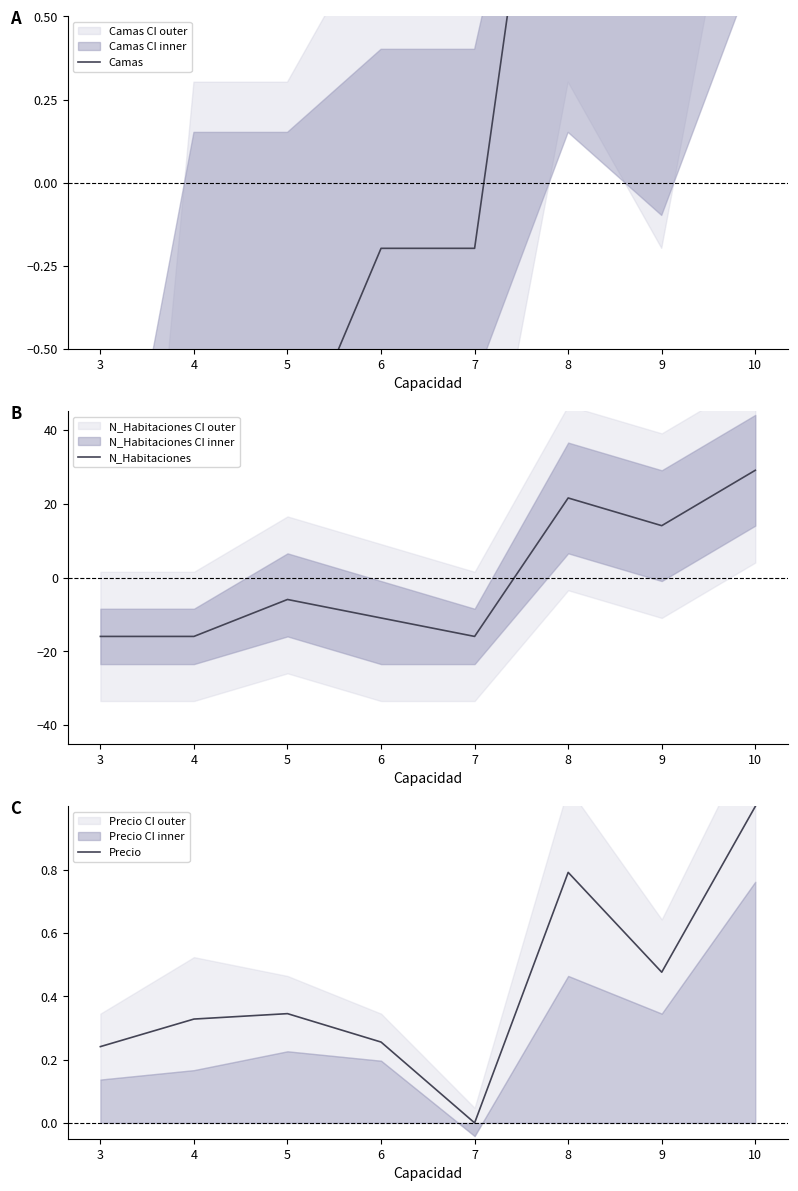

What is the value of the N_Habitaciones point at the 3rd from the left?

-5.9